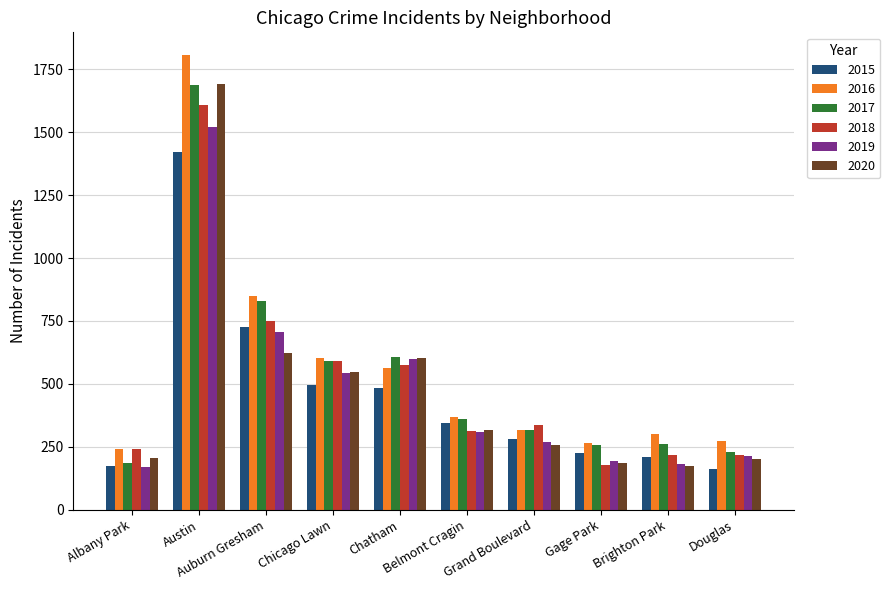

Which series has the largest total across all categories?

2016